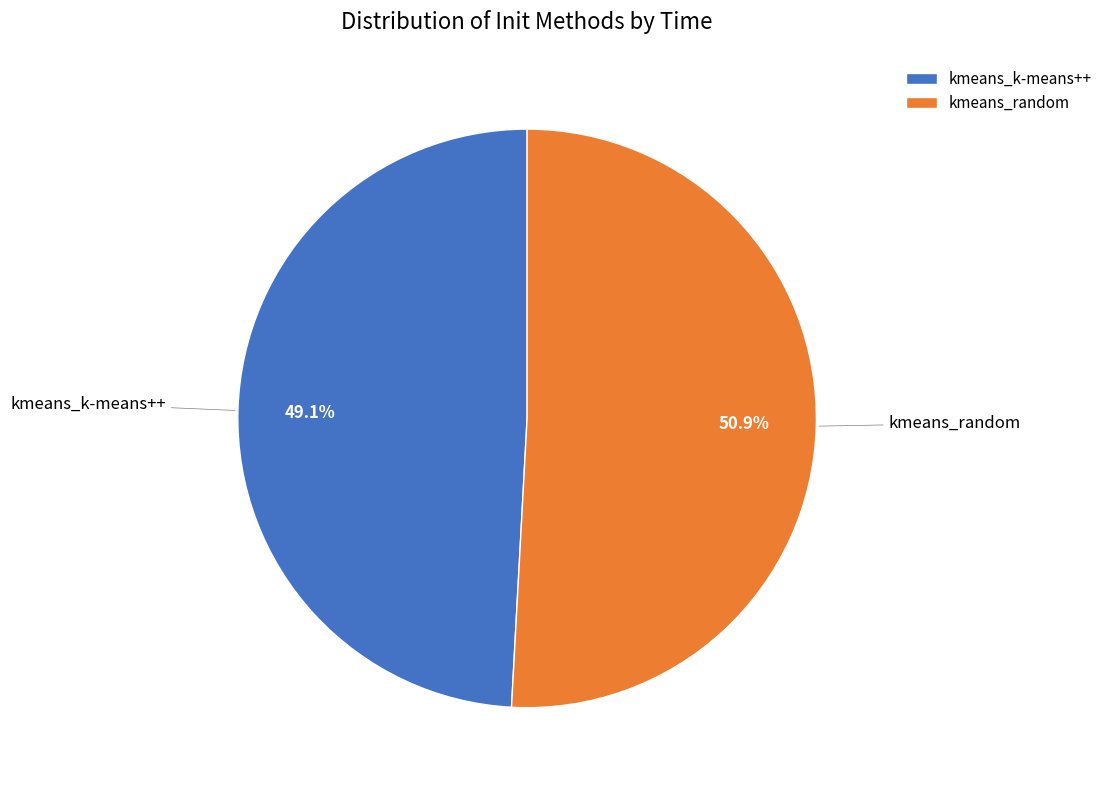

What percentage is the kmeans_random slice, to the nearest percent?

51%